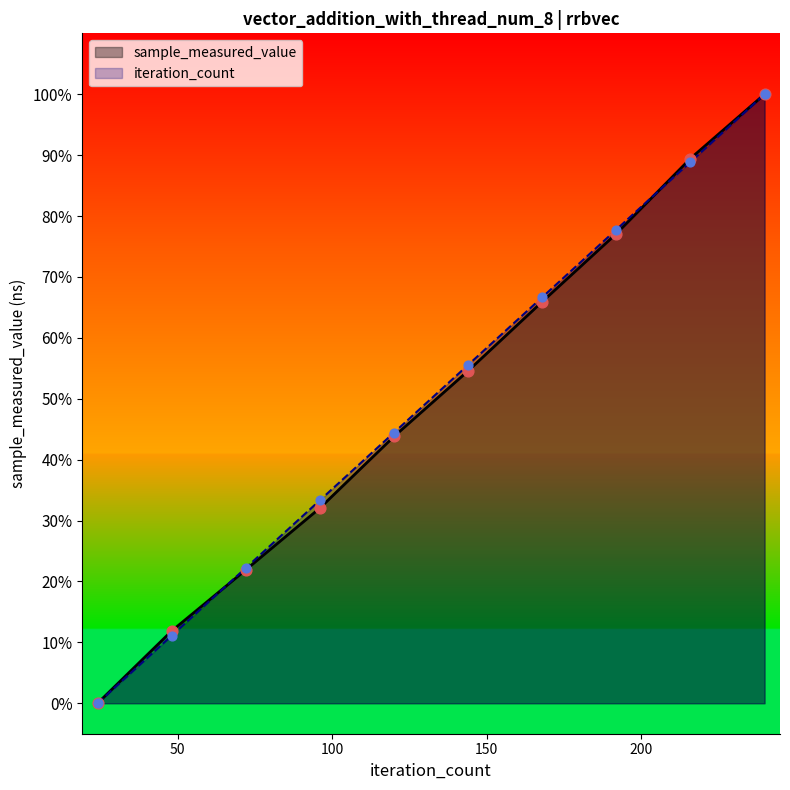

Is the value of sample_measured_value at 24 greater than the value of iteration_count at 24?

No